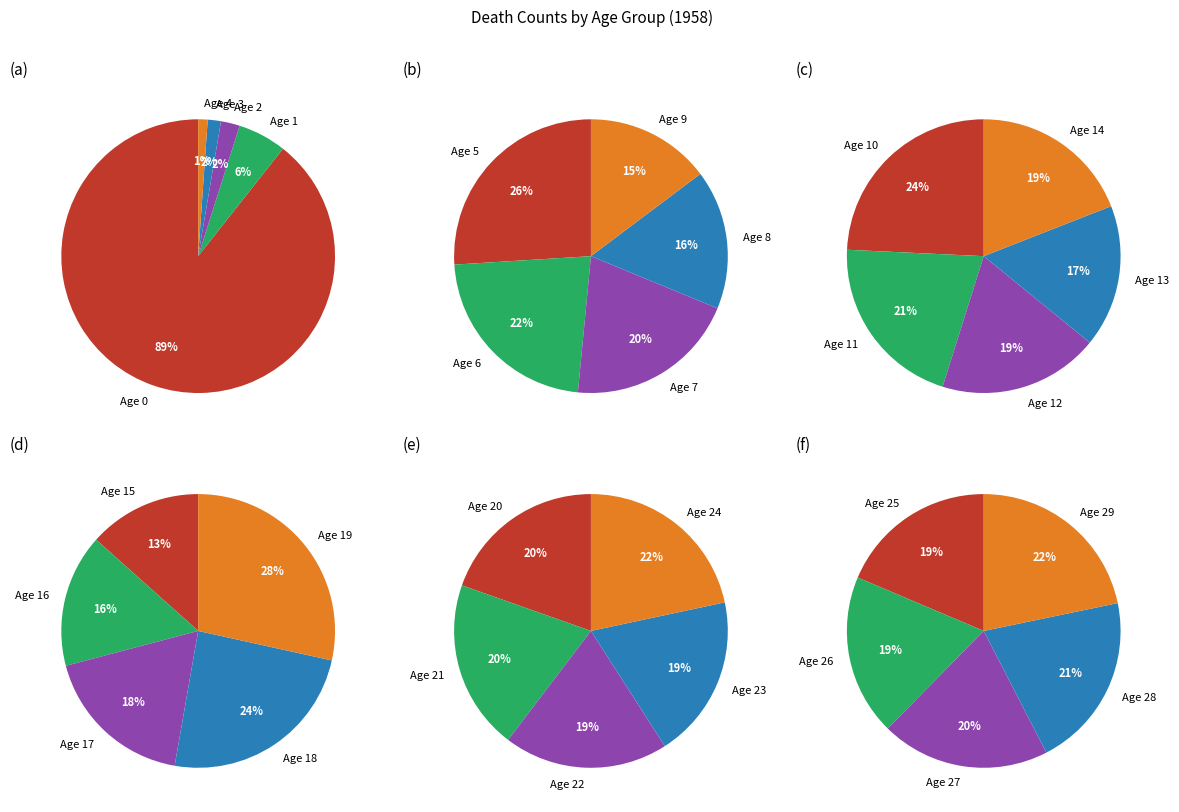

Which category accounts for the majority?

Age 0